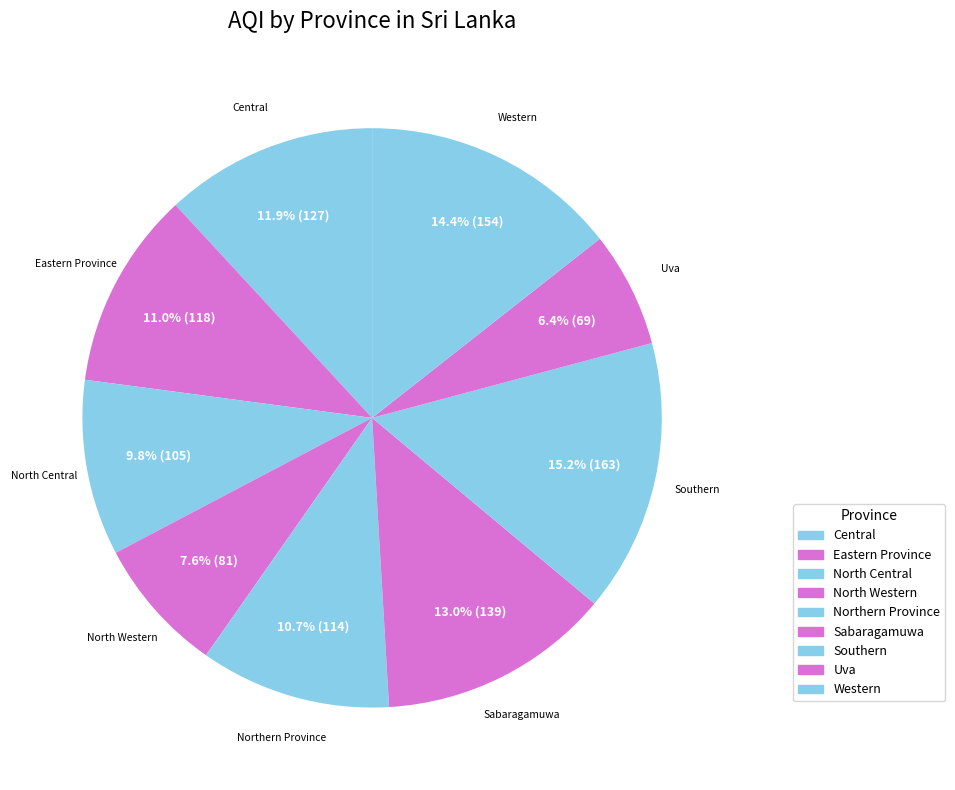

Is it true that Northern Province is 25% of the pie?

False